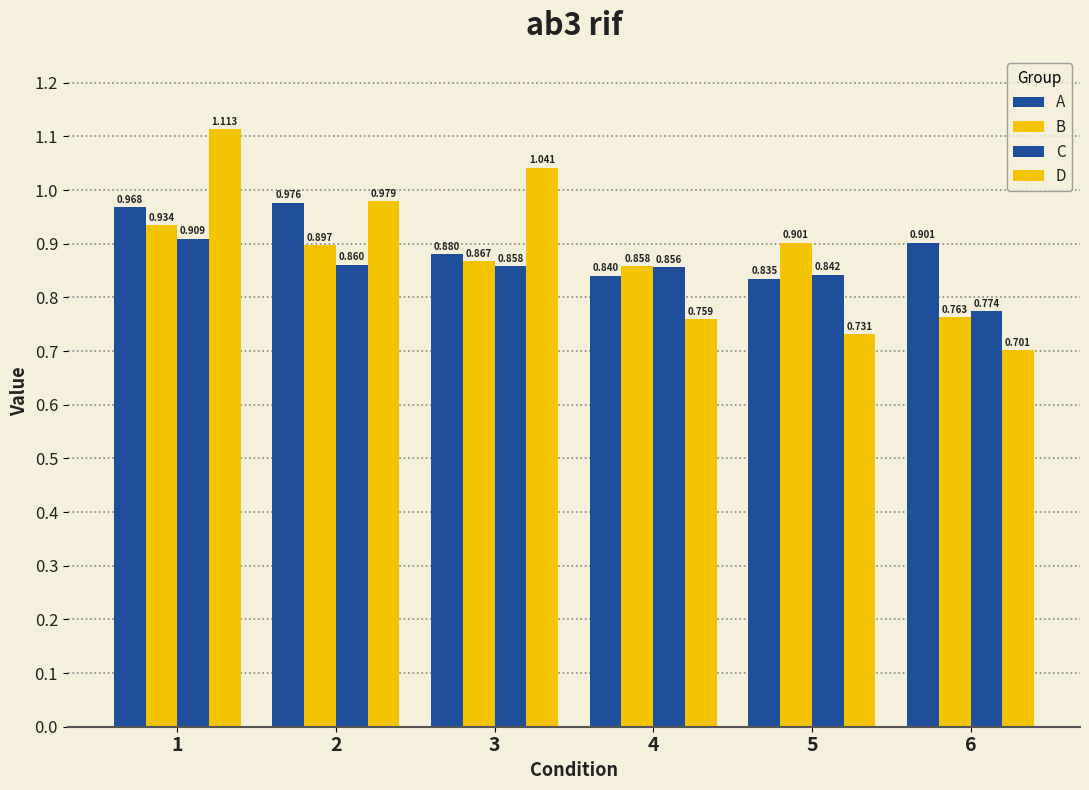

How many categories are shown in the chart?

6